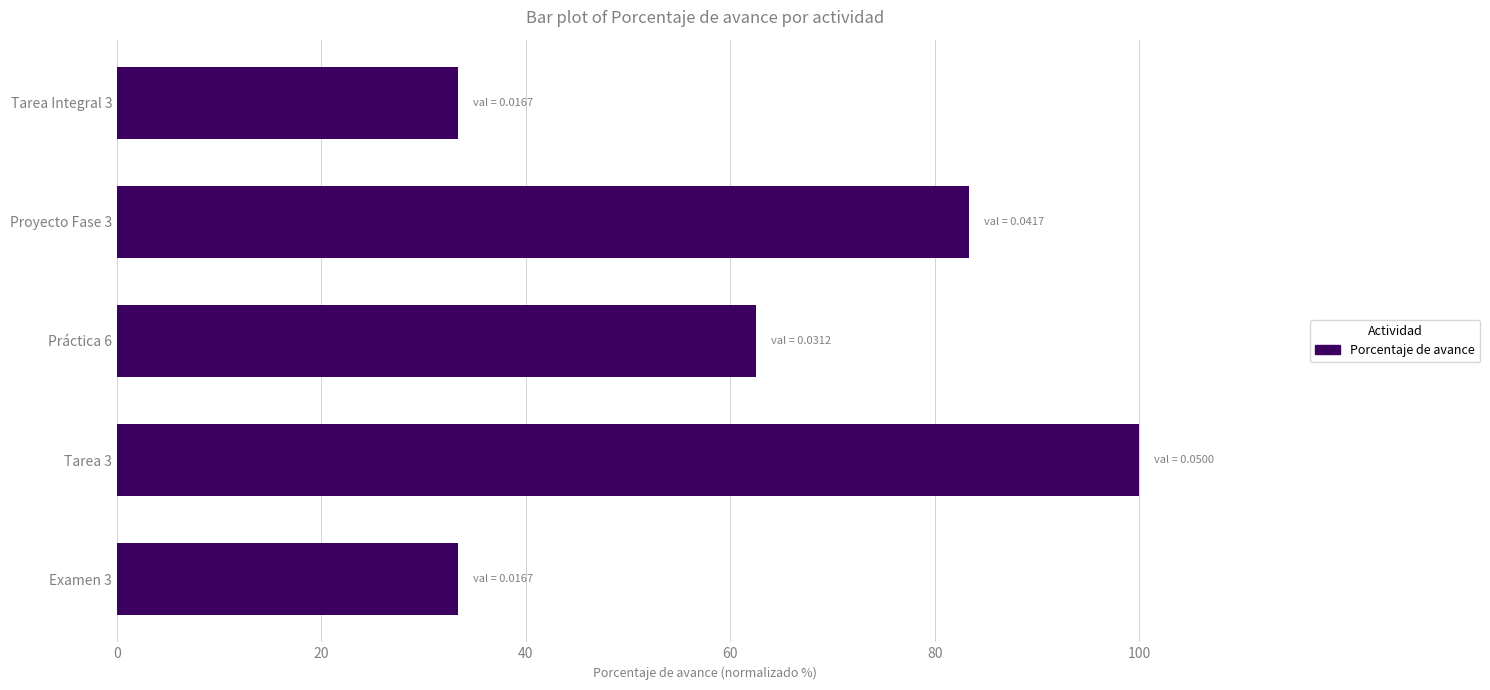

The chart shows a value of 162.6 at Tarea 3. True or false?

False